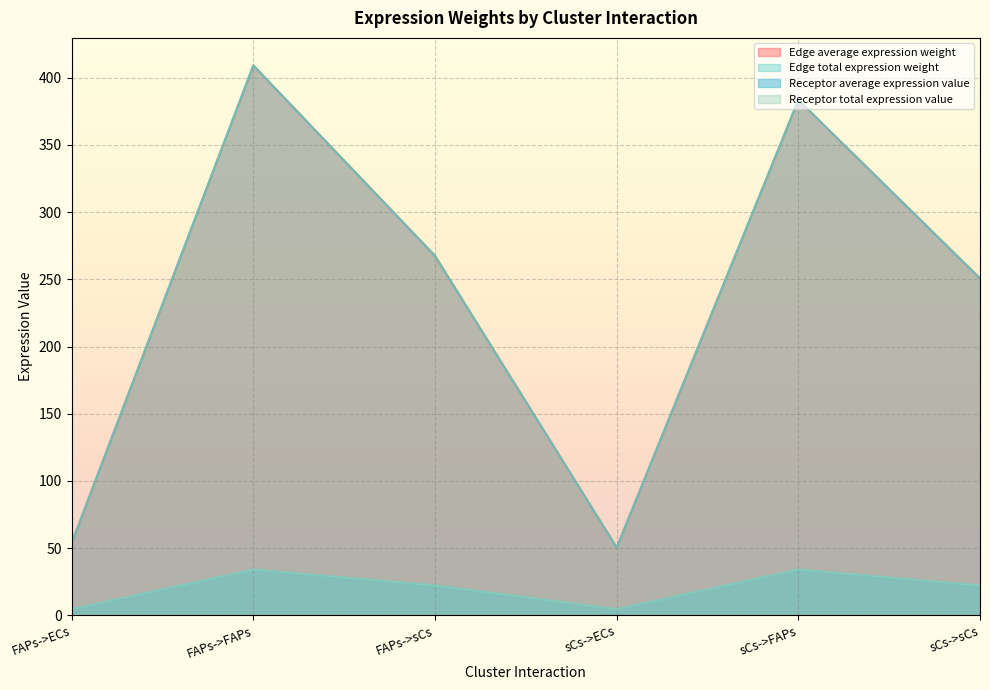

What is the sum of all Receptor total expression value values?

121.5